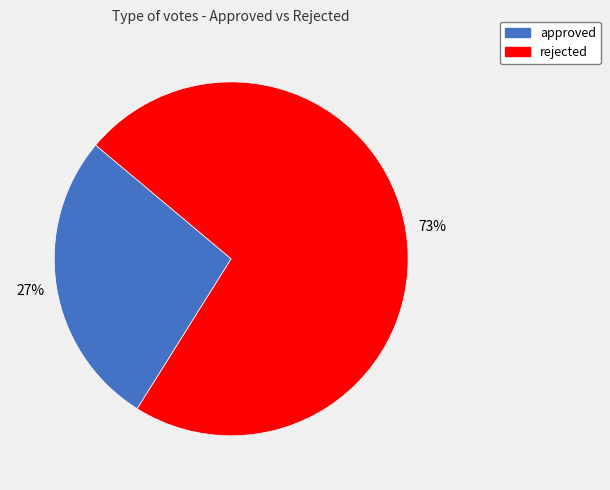

Does approved represent more than half of the total?

No